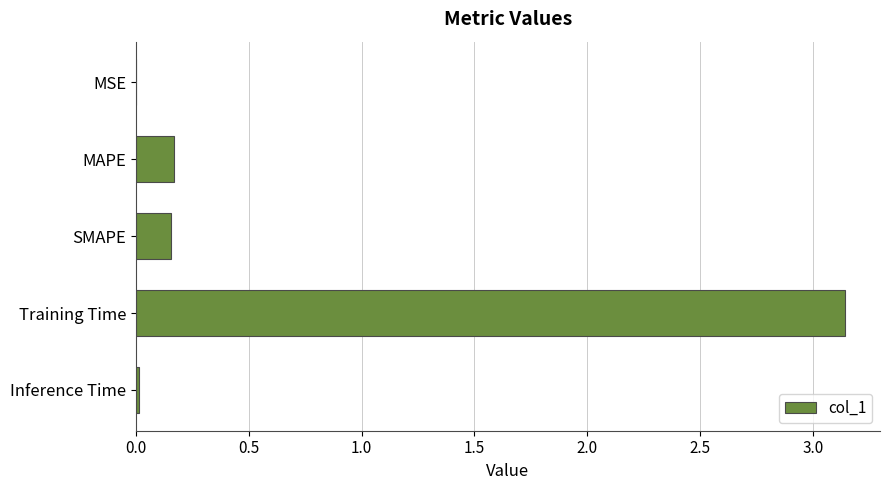

What is the average value?

0.7